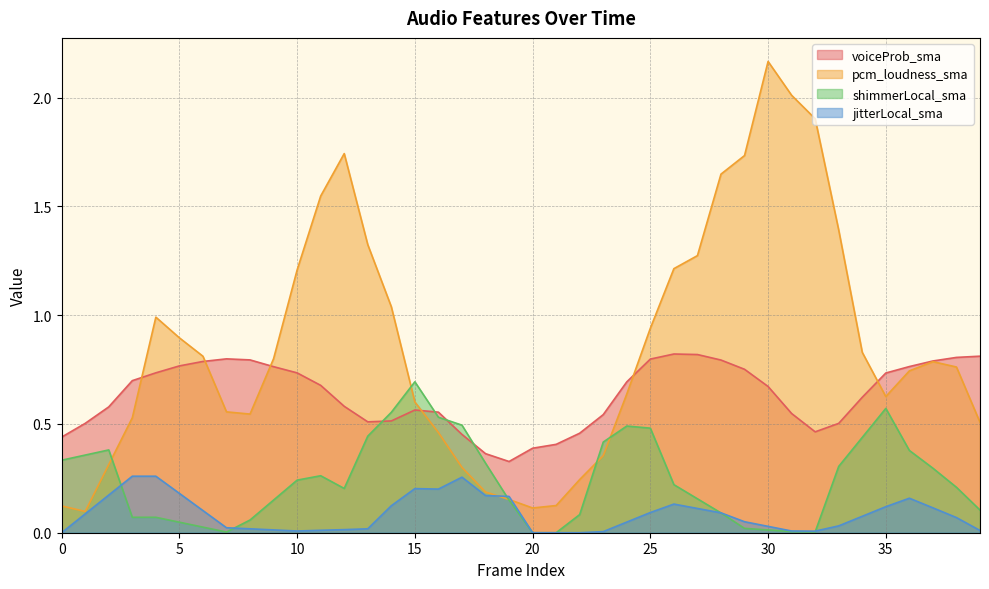

List the series in order of their overall mean, lowest first.

jitterLocal_sma, shimmerLocal_sma, voiceProb_sma, pcm_loudness_sma